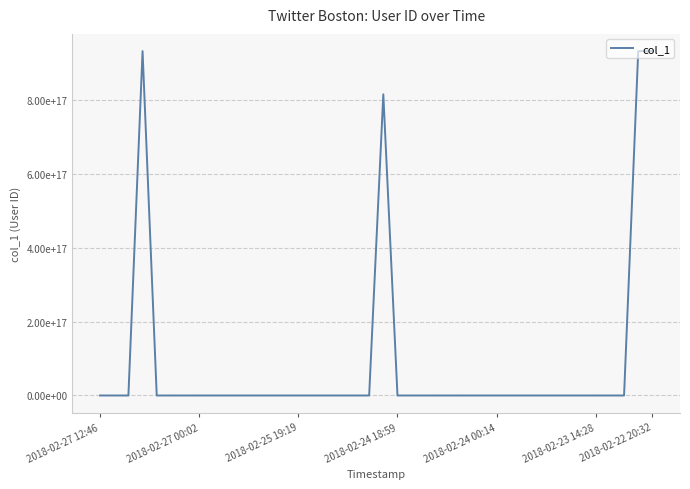

Does the chart have visible grid lines?

Yes